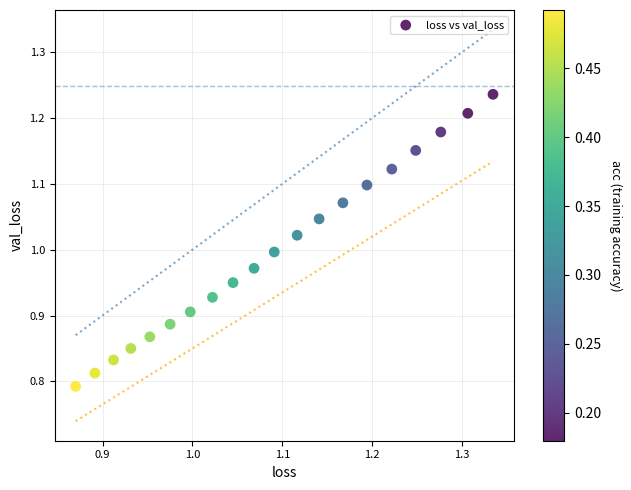

What is the range of Y values (max minus min)?

0.4